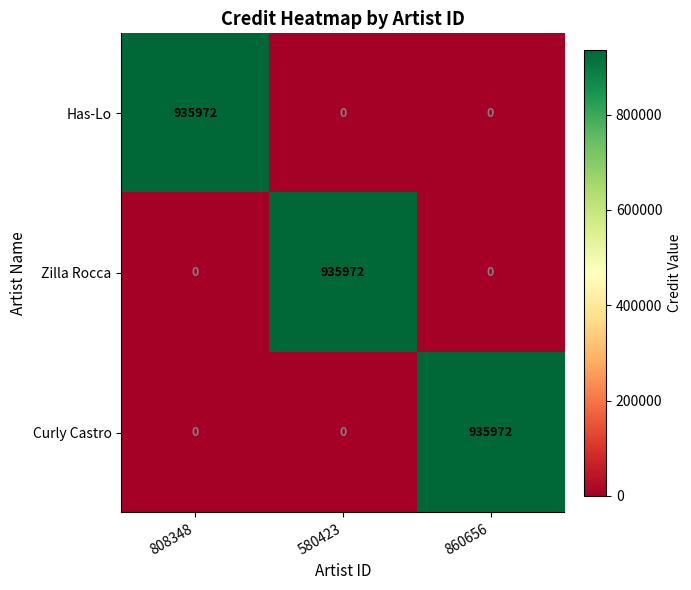

What is the total value across all series at 808348?

935972